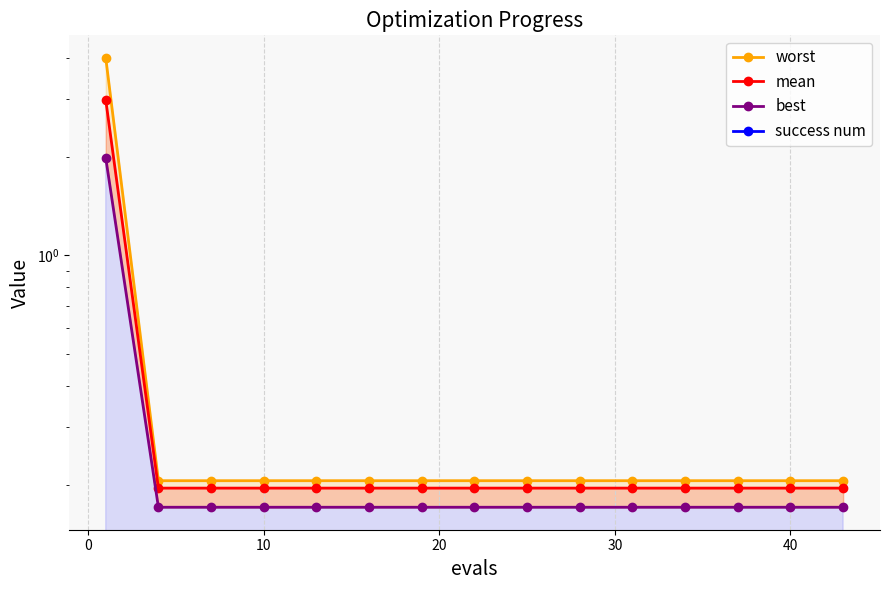

True or false: best has a value of 0.0 at 40.

False